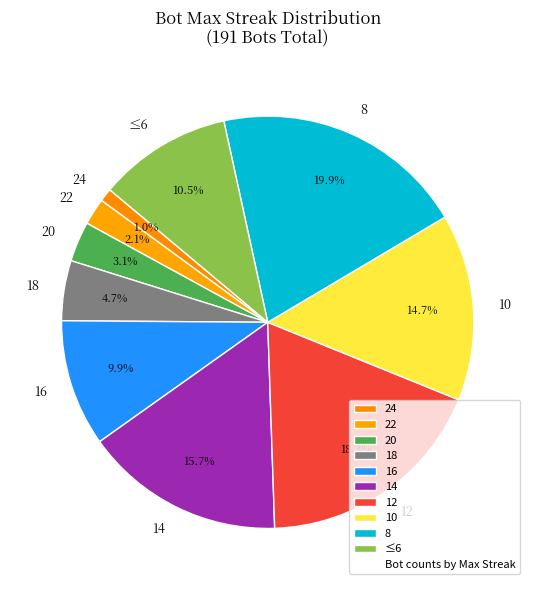

Is the sum of 18 and 12 greater than half?

No